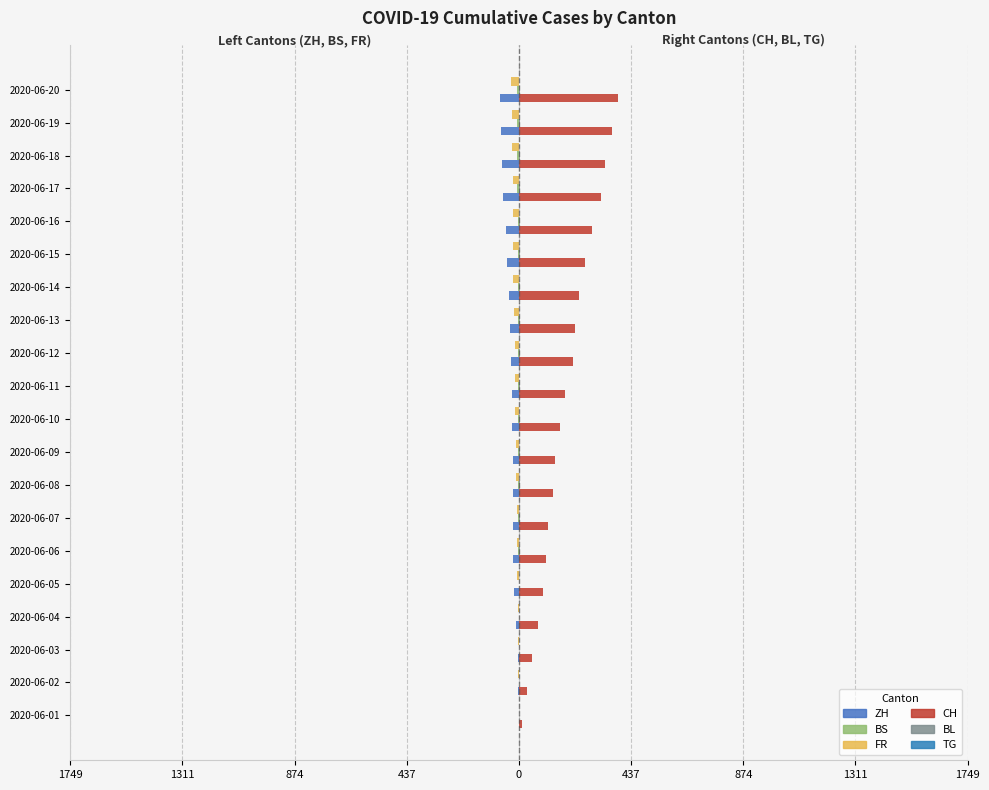

What are all the series names shown in the legend?

ZH, BS, FR, CH, BL, TG